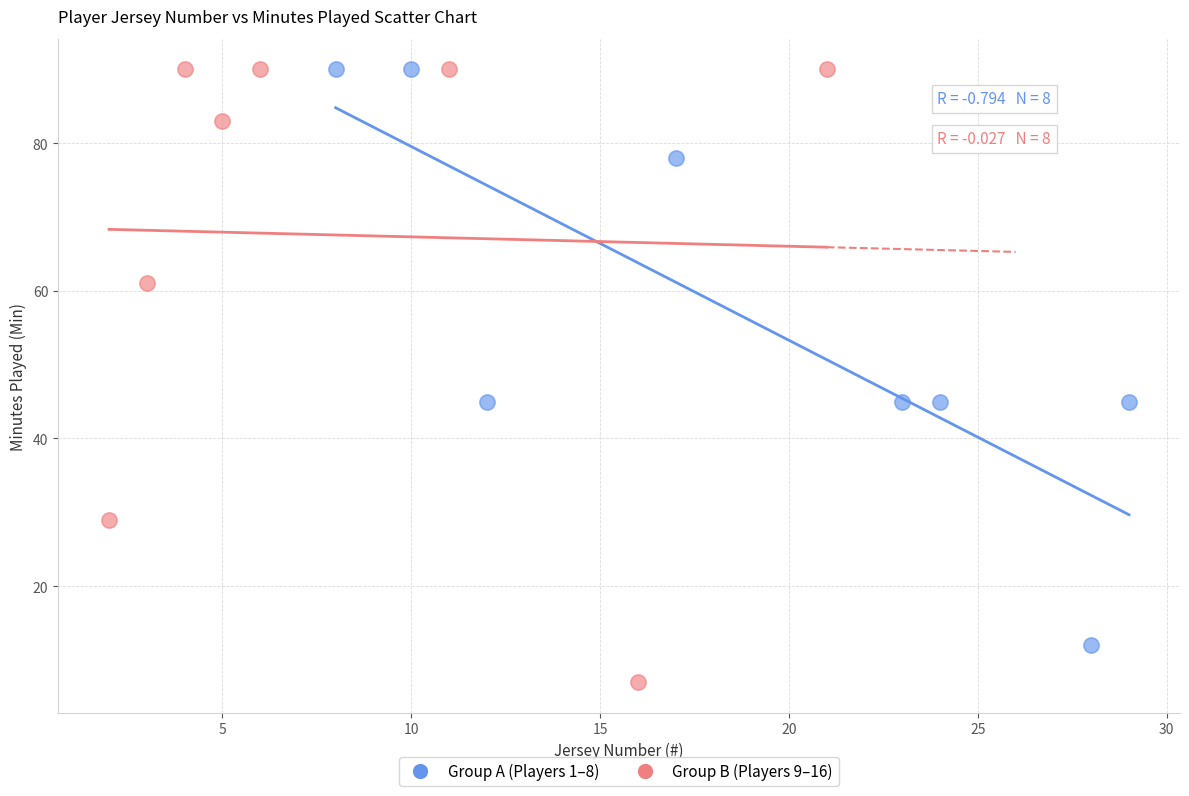

Which series has the largest Y range (max minus min)?

Group B (Players 9–16)